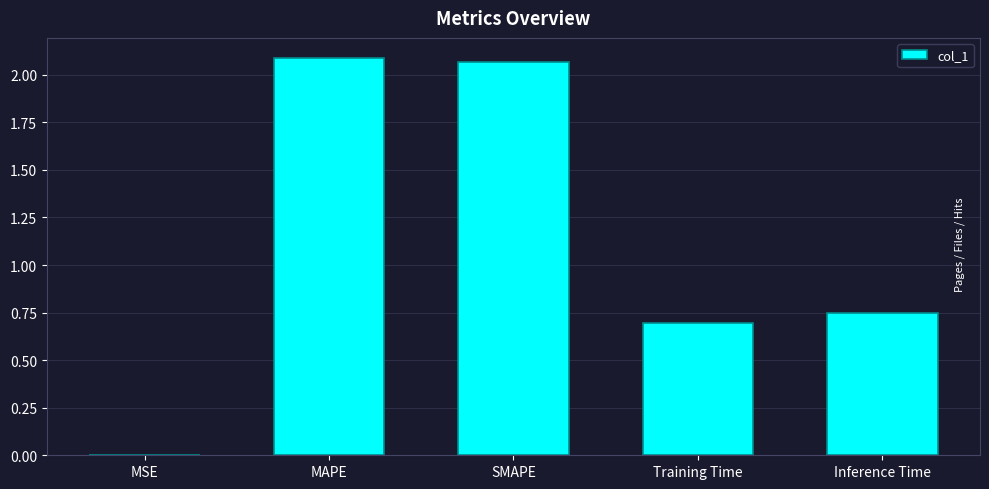

What is the sum of all values?

5.6